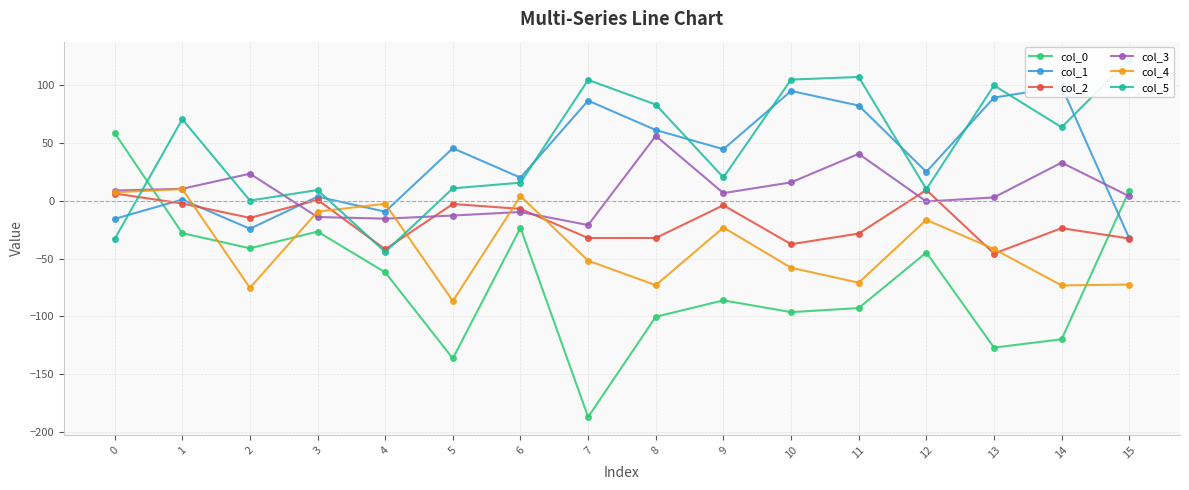

What is the difference between the col_2 values at 2 and 0?

21.1